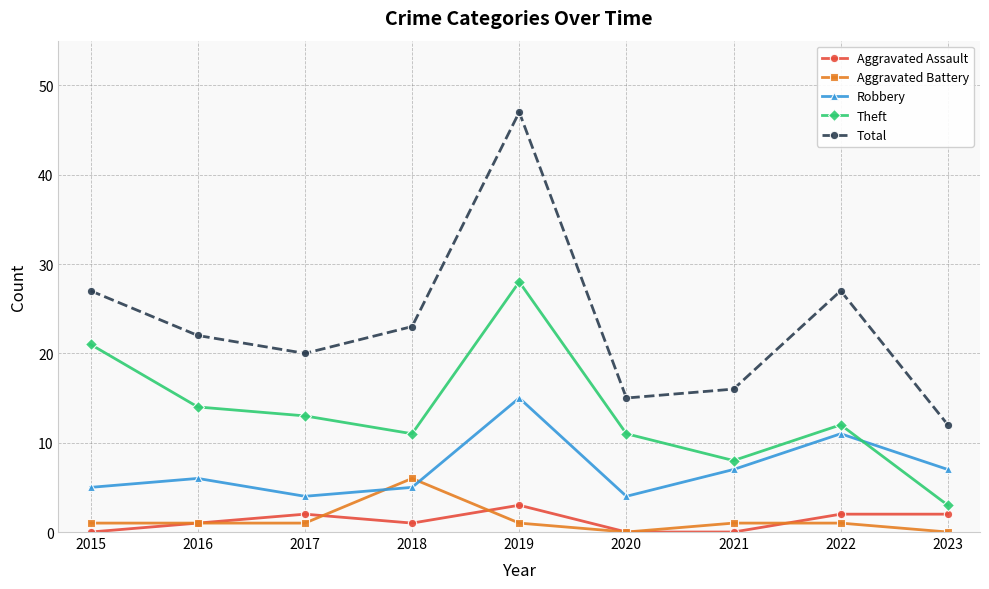

How many Aggravated Assault values are between 0 and 2?

8